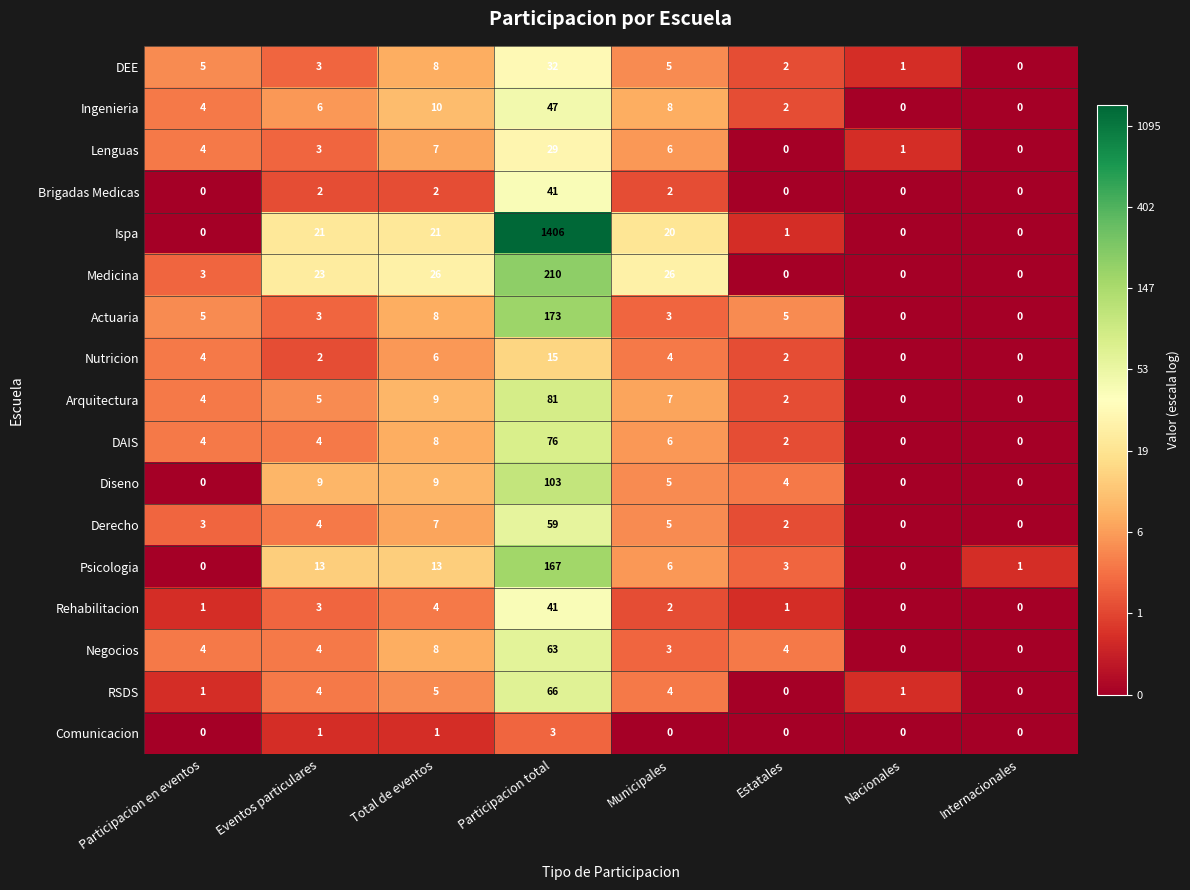

Which series has the widest spread of values?

Ispa